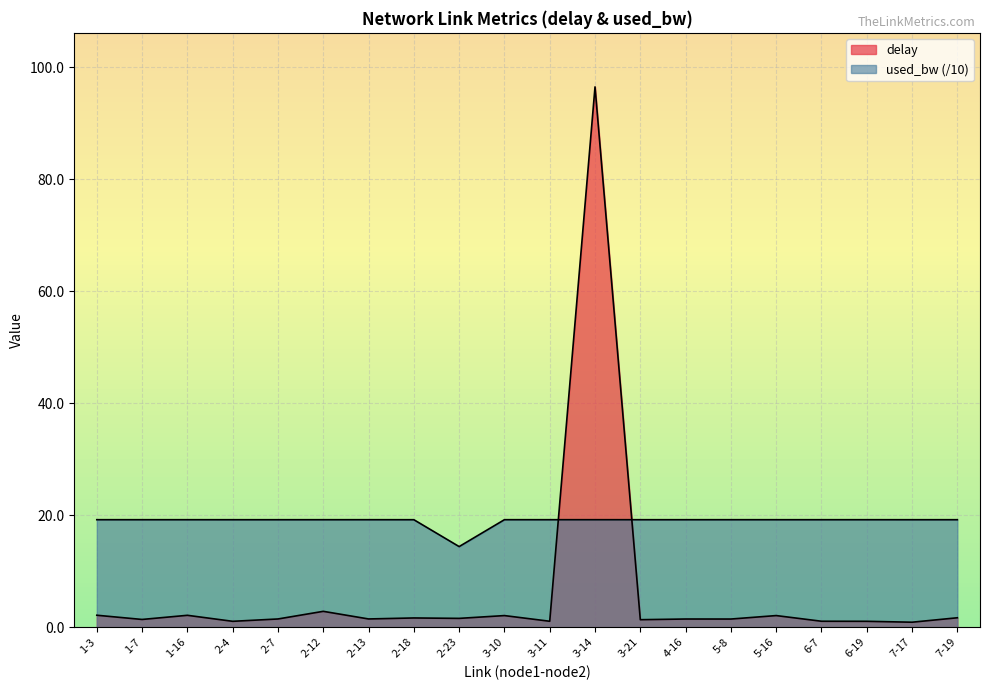

Rank the series at 2-12 from highest to lowest value.

used_bw, delay